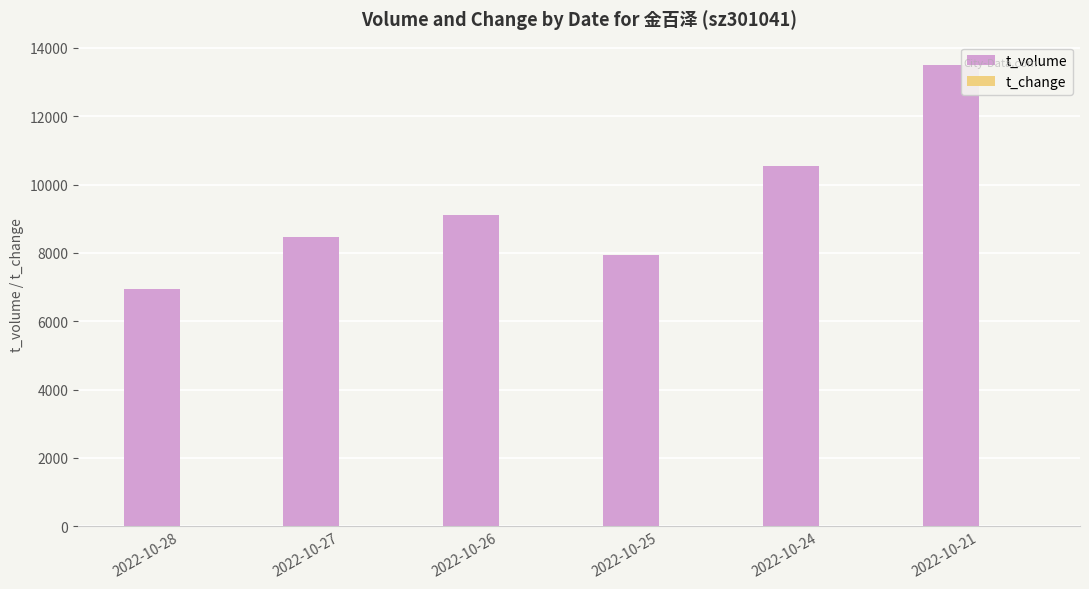

Which series has the largest total across all categories?

t_volume